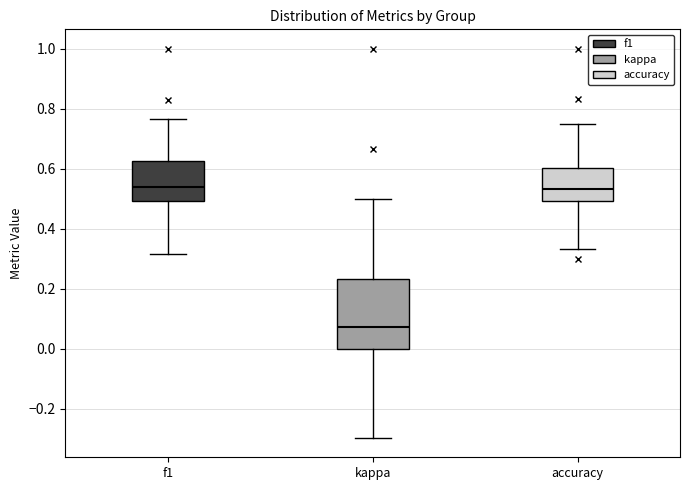

Comparing the boxes themselves (not the whiskers), which one is the tallest?

kappa